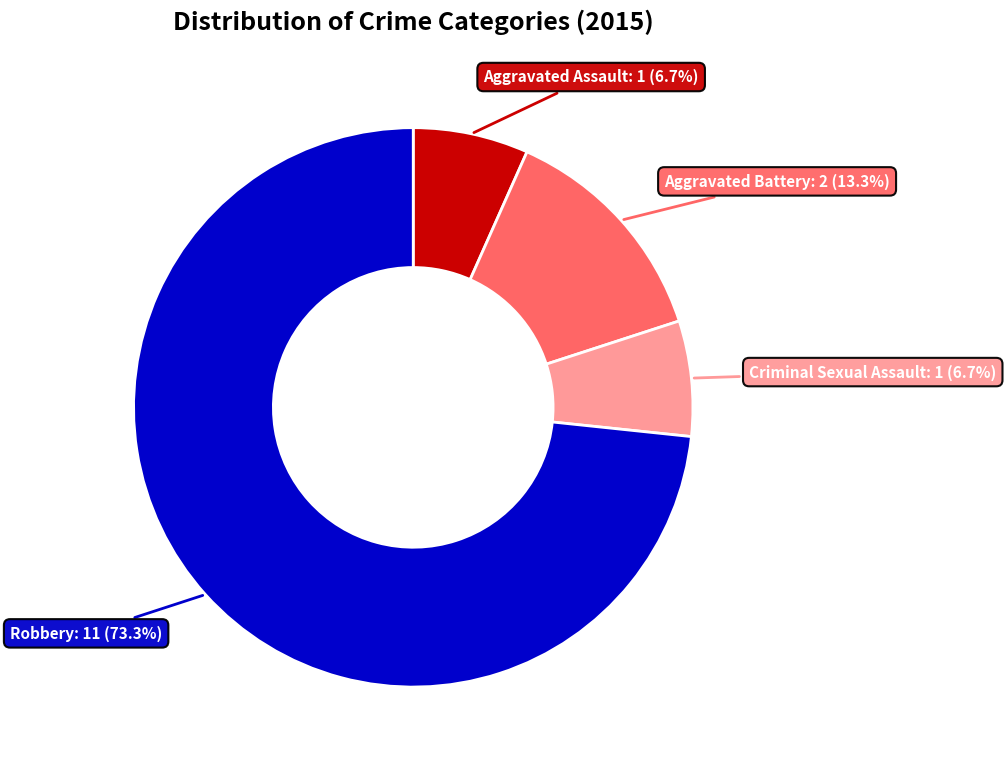

Is there any slice that represents more than half of the pie?

Yes